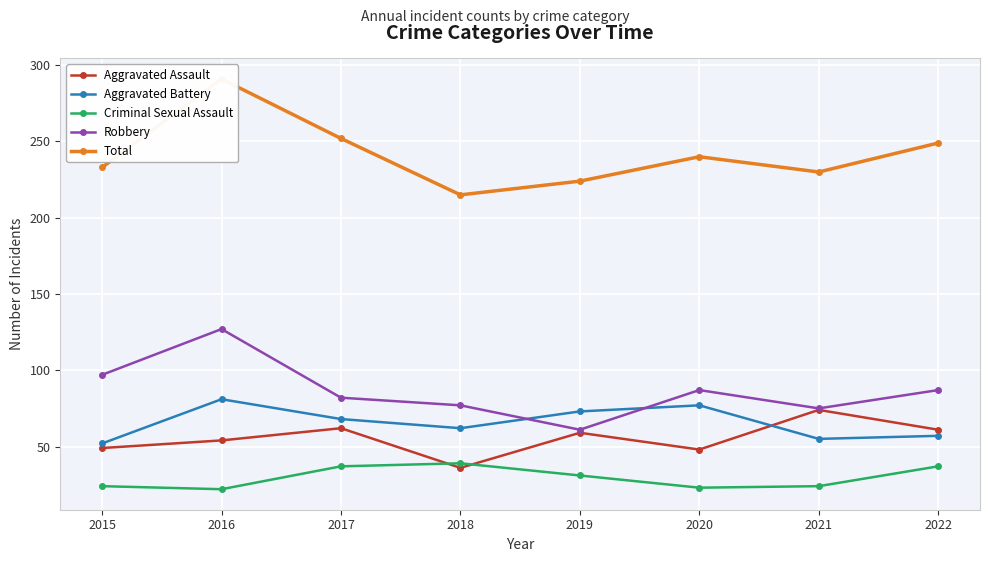

At how many categories does at least one series exceed 263?

1